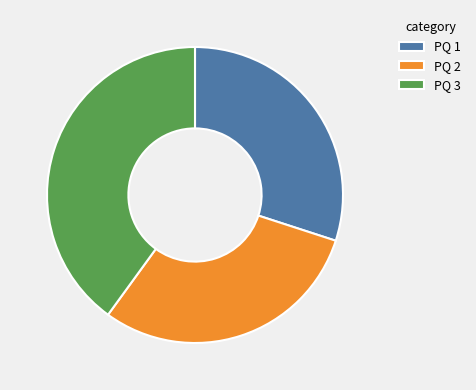

How many segments does this pie chart have?

3